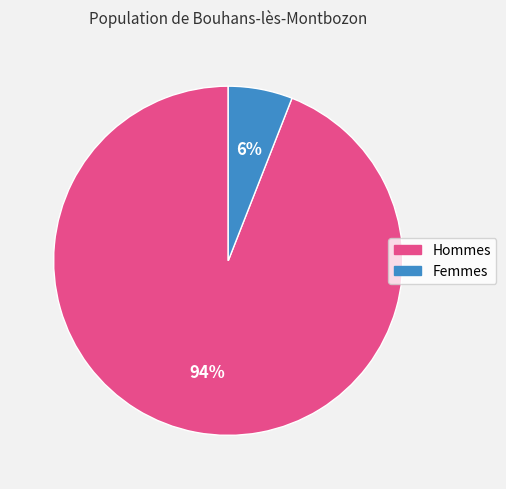

Is there a majority slice in this chart?

Yes